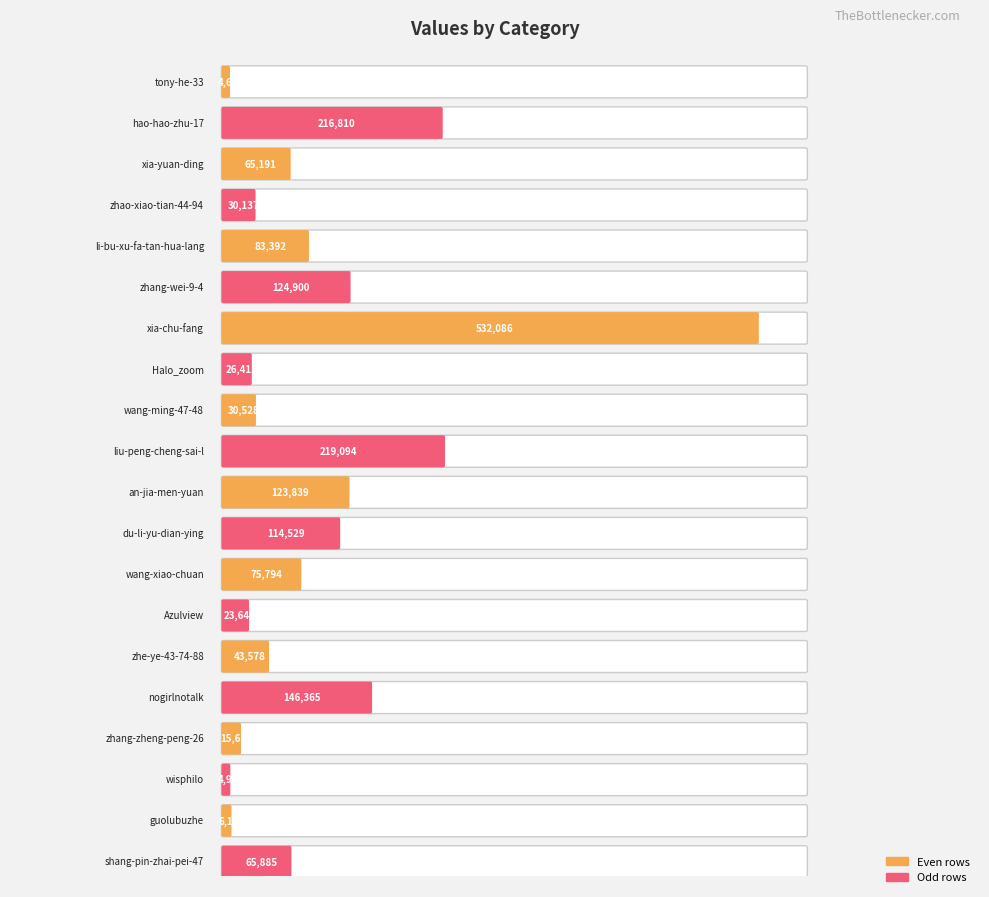

How many categories are shown in the chart?

20